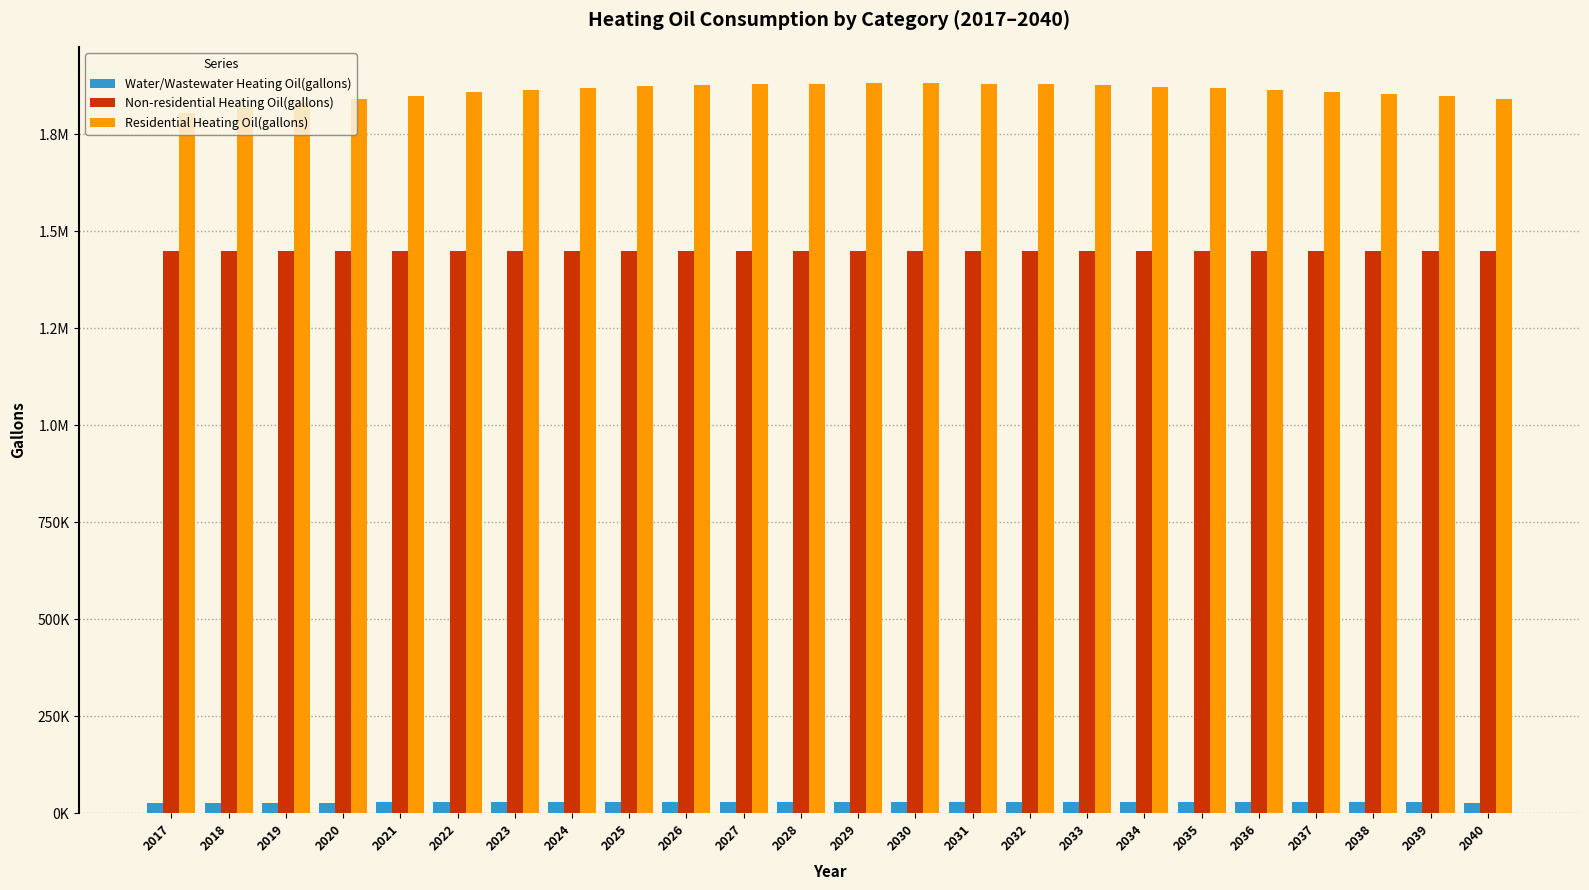

At how many categories does at least one series exceed 580181?

24